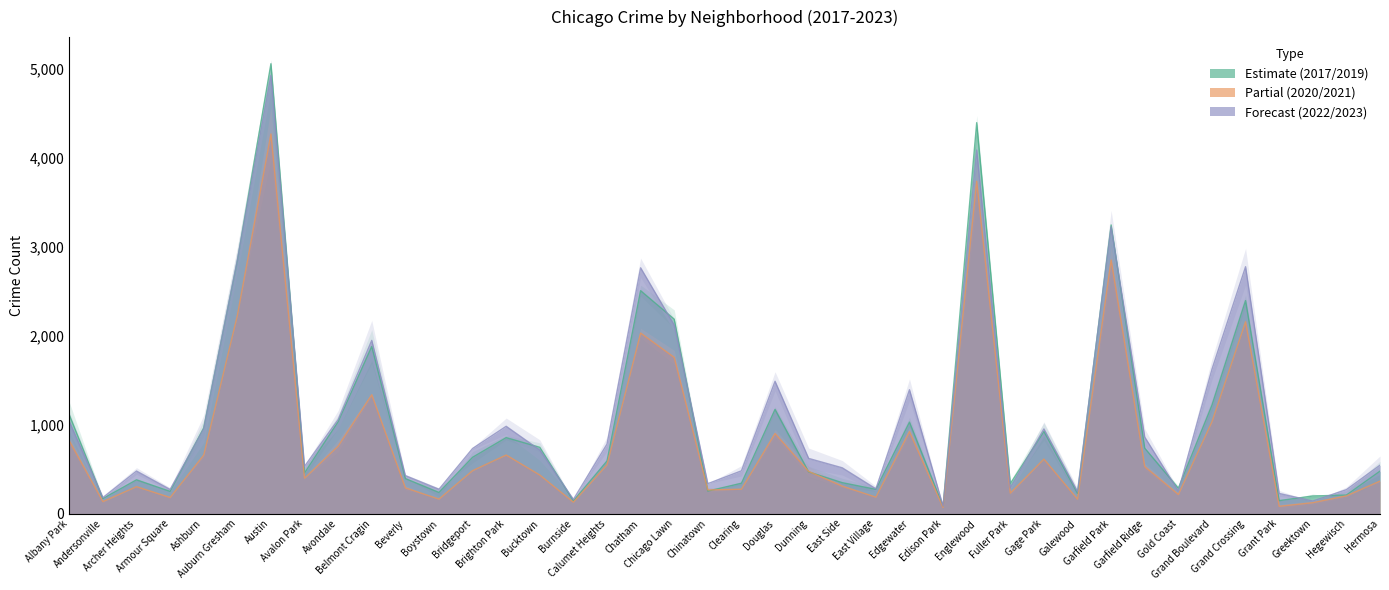

What is the highest value of the Partial (2020/2021) series?

4263.0